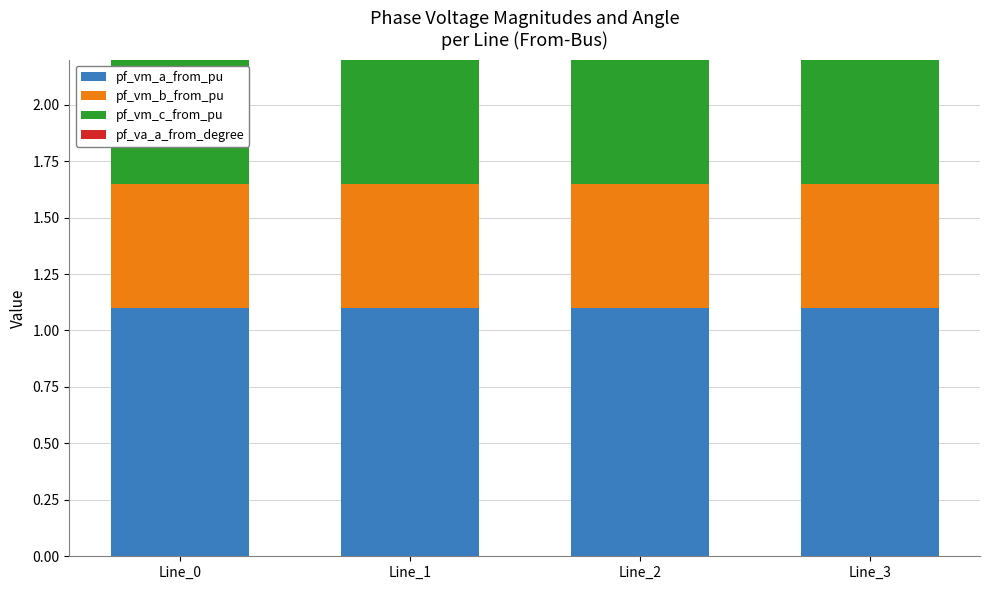

What is the sum of all pf_vm_a_from_pu values?

4.4